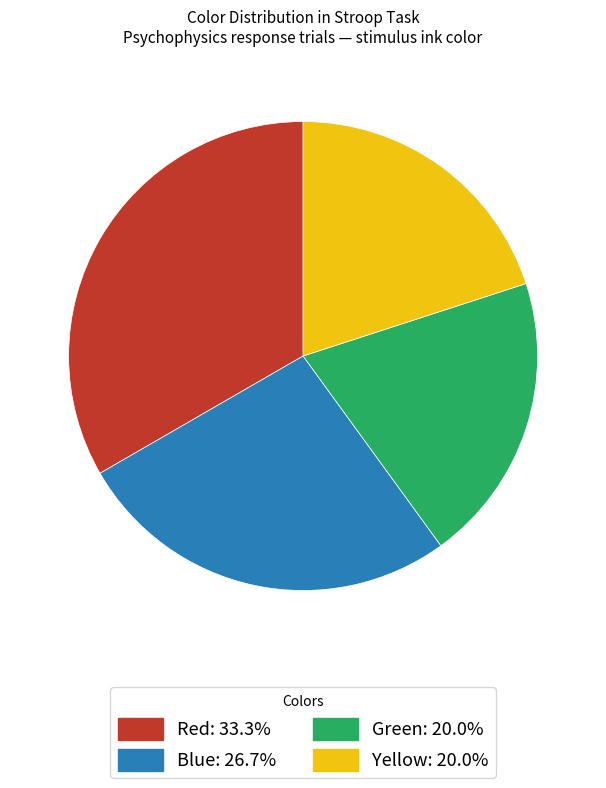

True or false: Yellow accounts for 9% of the total.

False